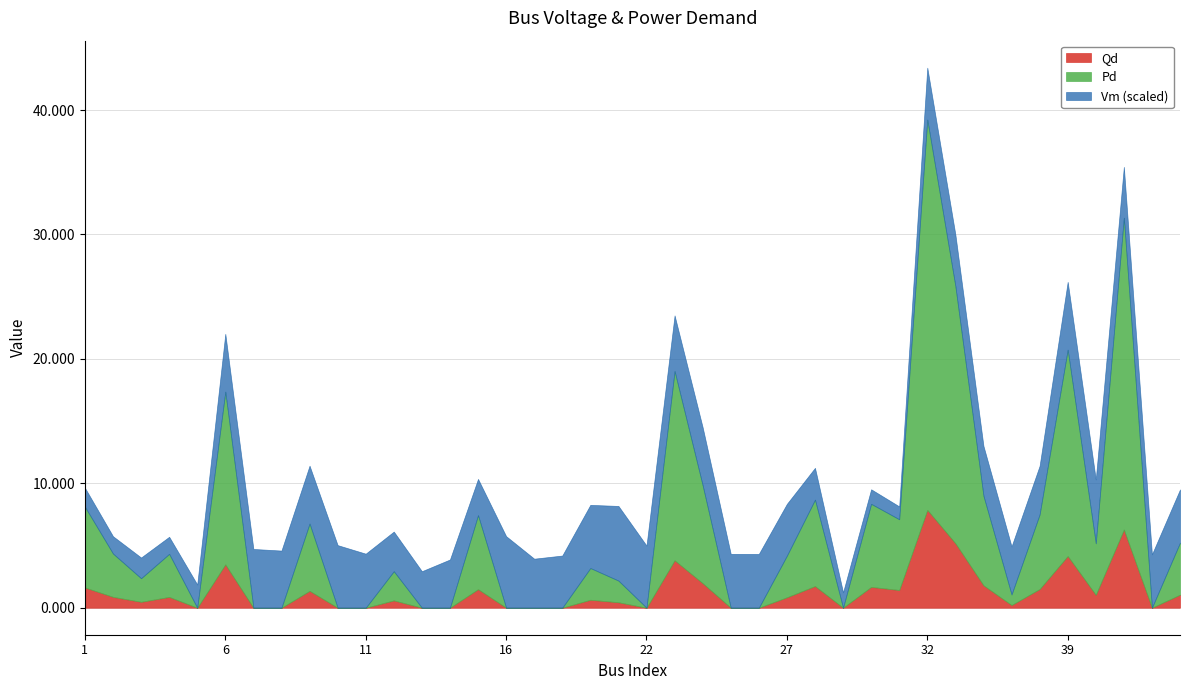

Which category has the highest value in the Qd series?

32